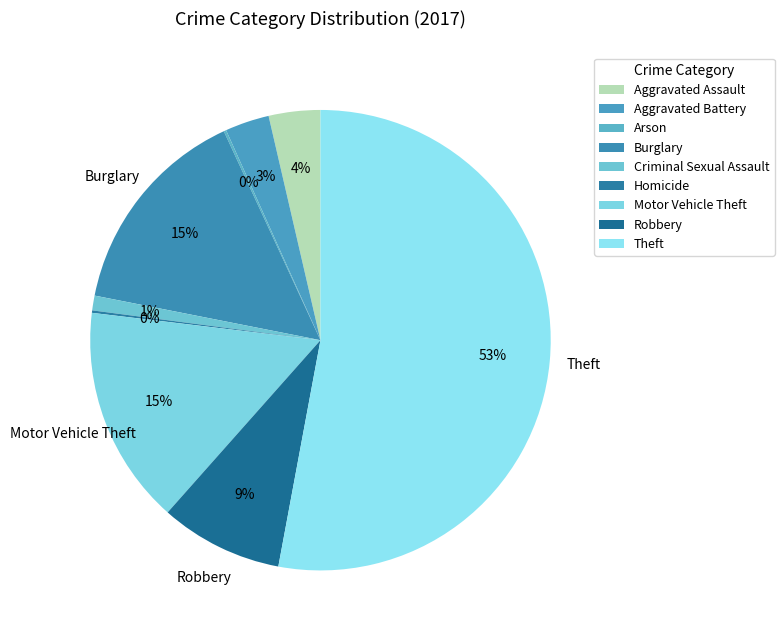

Rank the categories by value from lowest to highest.

Arson, Homicide, Criminal Sexual Assault, Aggravated Battery, Aggravated Assault, Robbery, Burglary, Motor Vehicle Theft, Theft